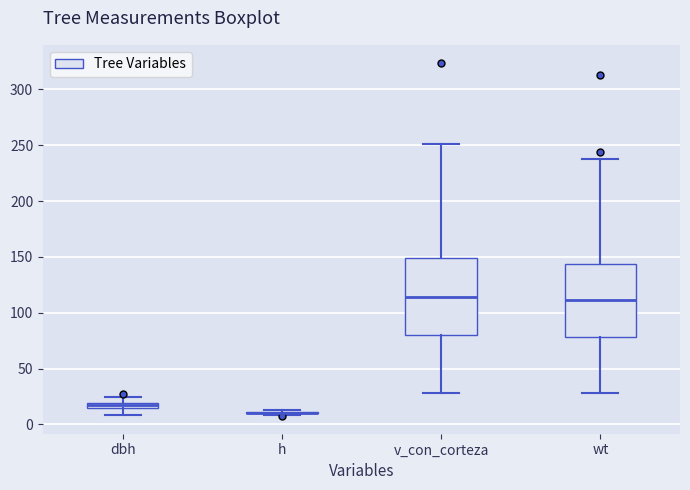

Where is the lower edge of the box for dbh on the y-axis? The values are not printed on the chart, so give them approximately, as read against the axis.

15